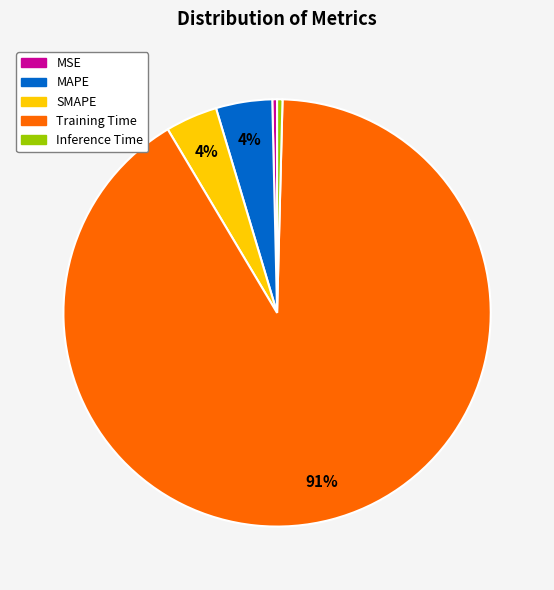

Which slice is the largest?

Training Time